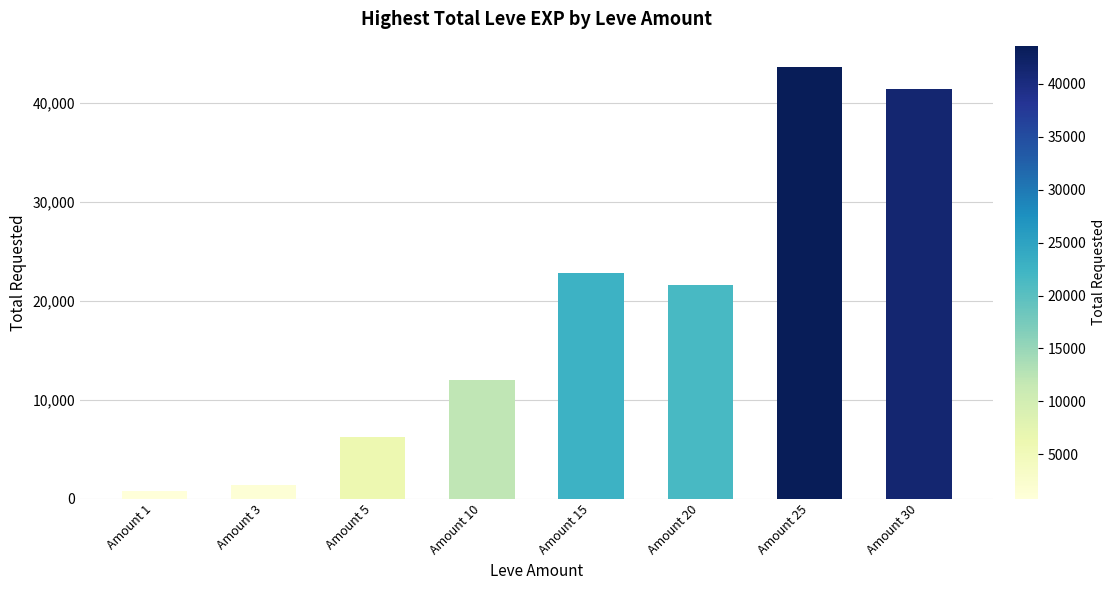

List the labels in order of value, smallest first.

Amount 1, Amount 3, Amount 5, Amount 10, Amount 20, Amount 15, Amount 30, Amount 25